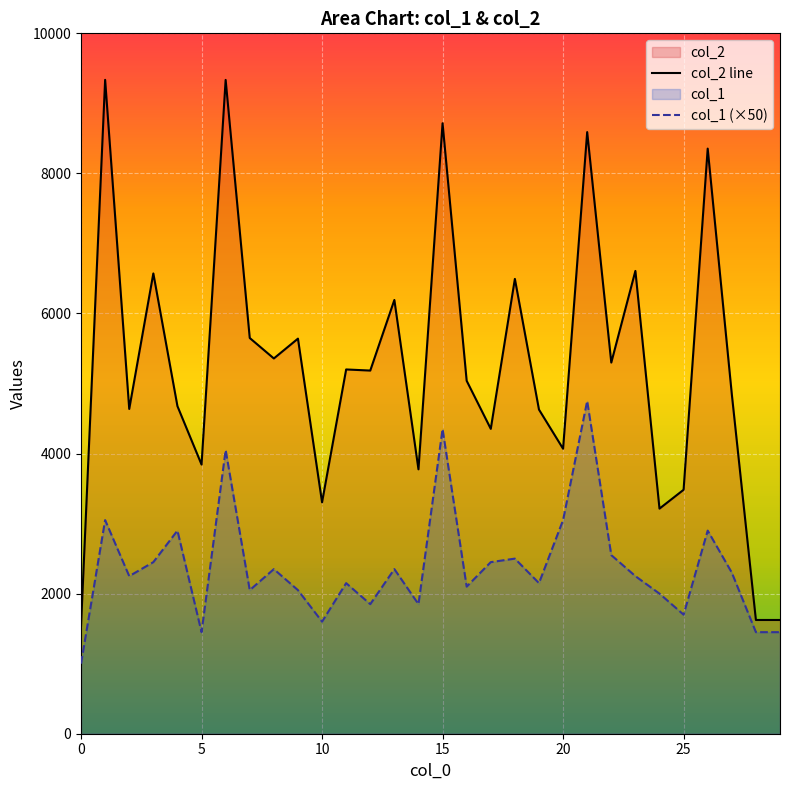

Which series has the largest total across all categories?

col_2 line